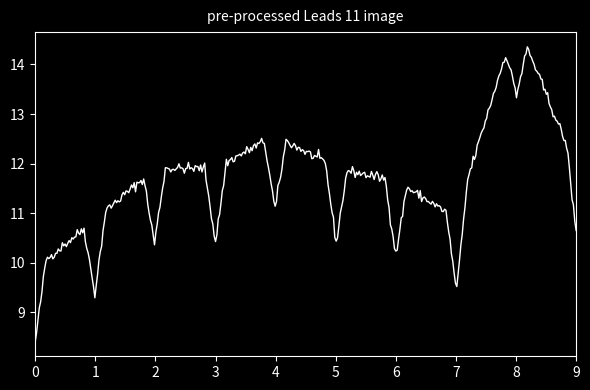

What is the difference between the maximum and minimum values?

6.0